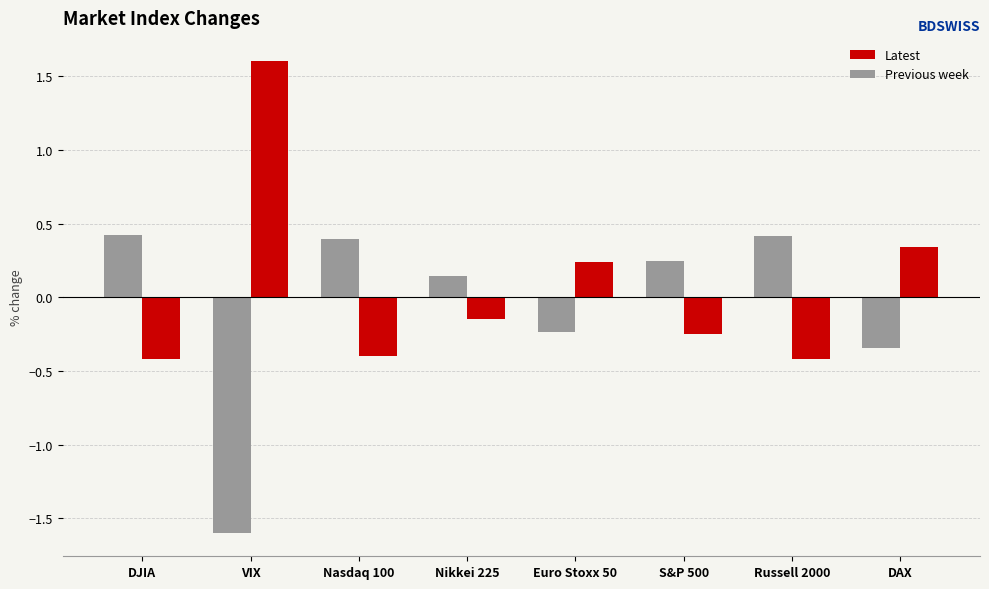

What are all the series names shown in the legend?

Latest, Previous week